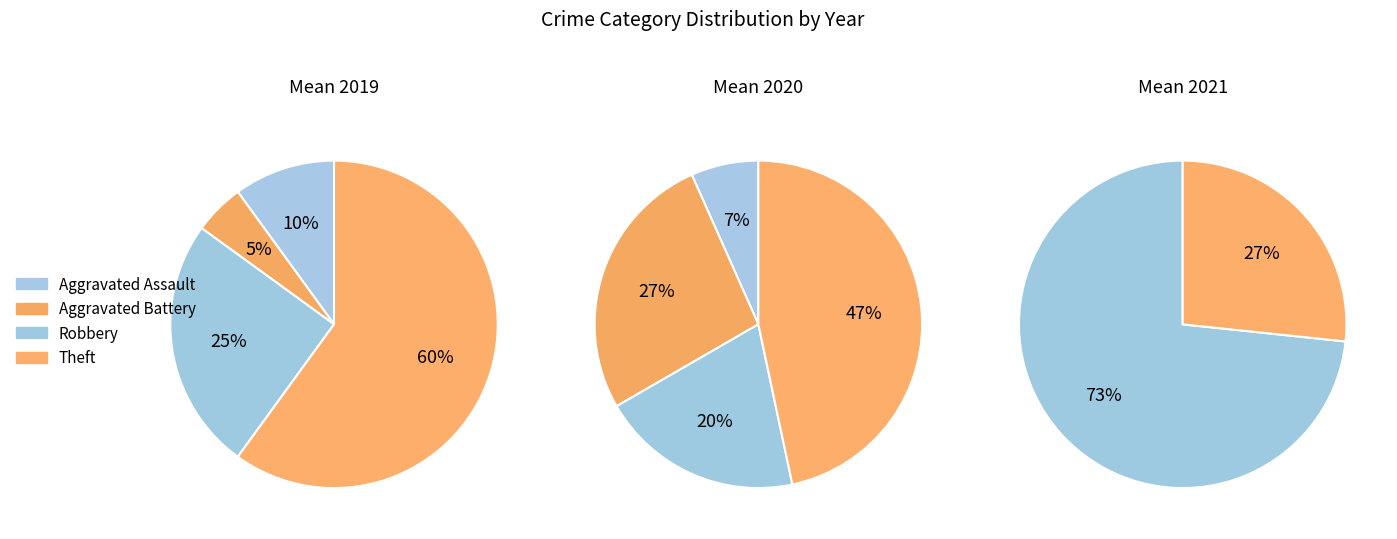

Which slice is the largest?

Theft